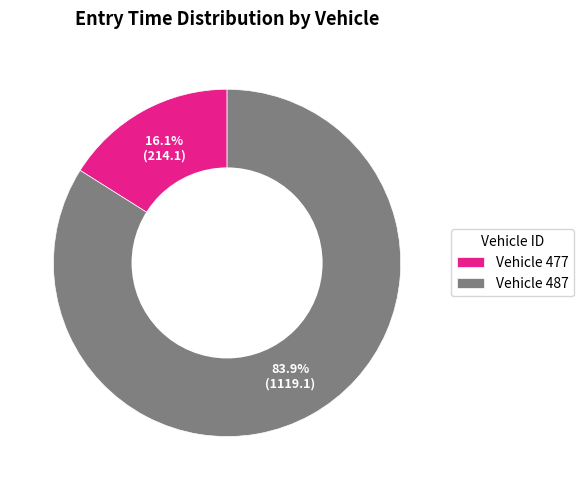

What is the total percentage of Vehicle 477 and Vehicle 487?

100.0%